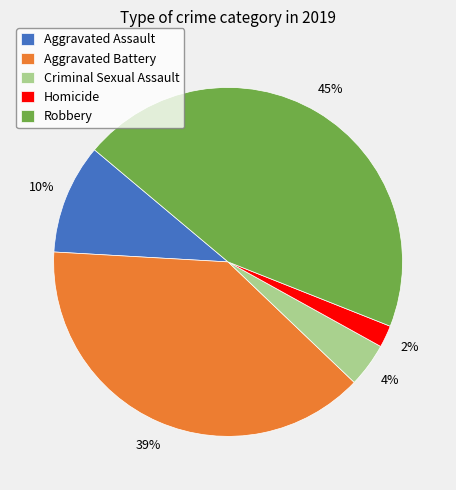

Is the sum of Aggravated Assault and Criminal Sexual Assault greater than half?

No